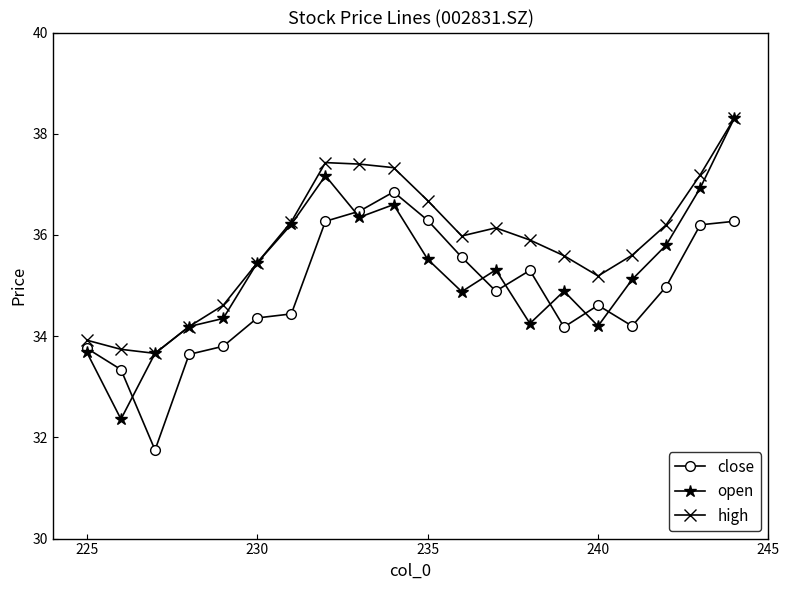

Rank the series at 235 from highest to lowest value.

high, close, open